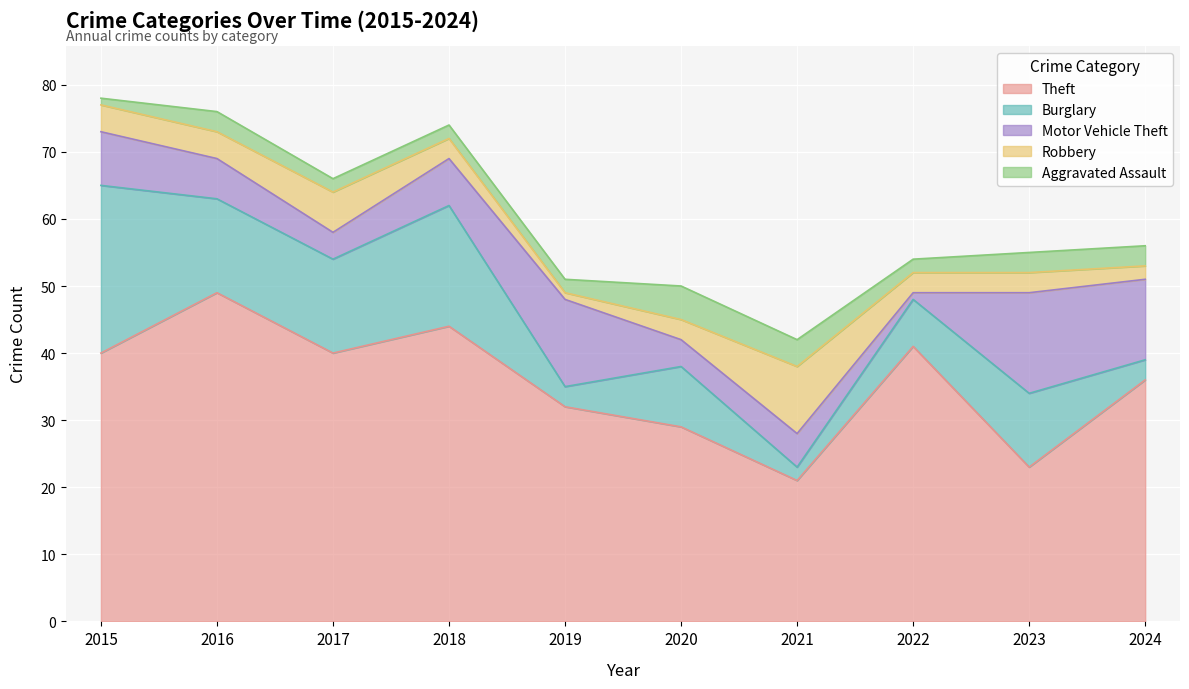

The Burglary series shows 24 at 2016. True or false?

False